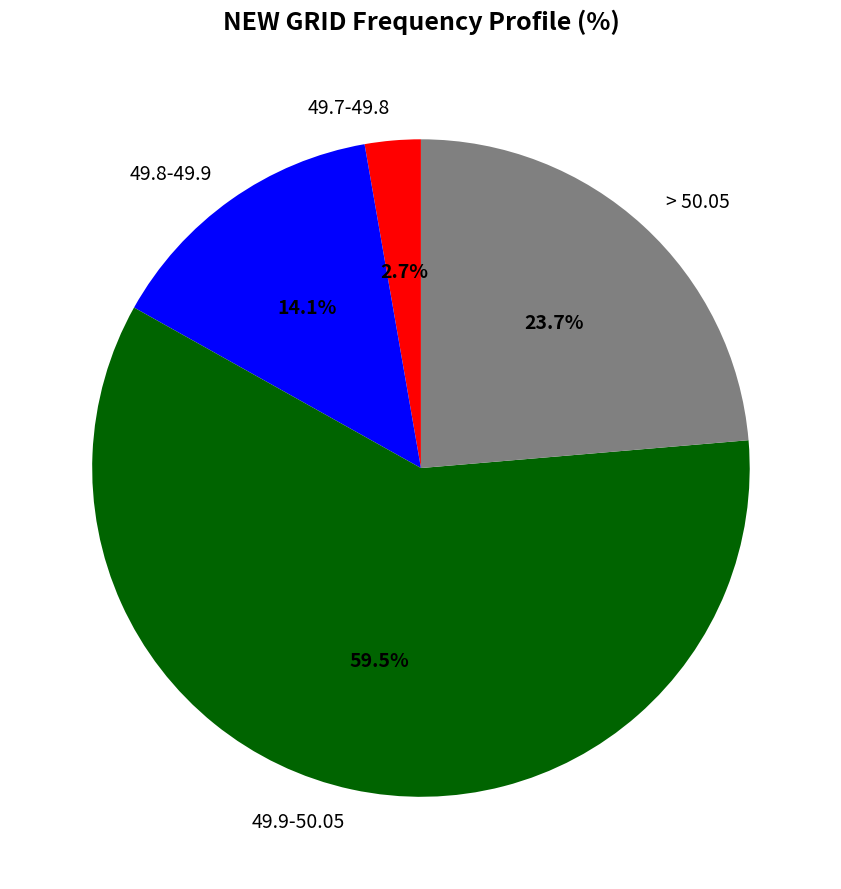

Count the number of slices in the pie.

4